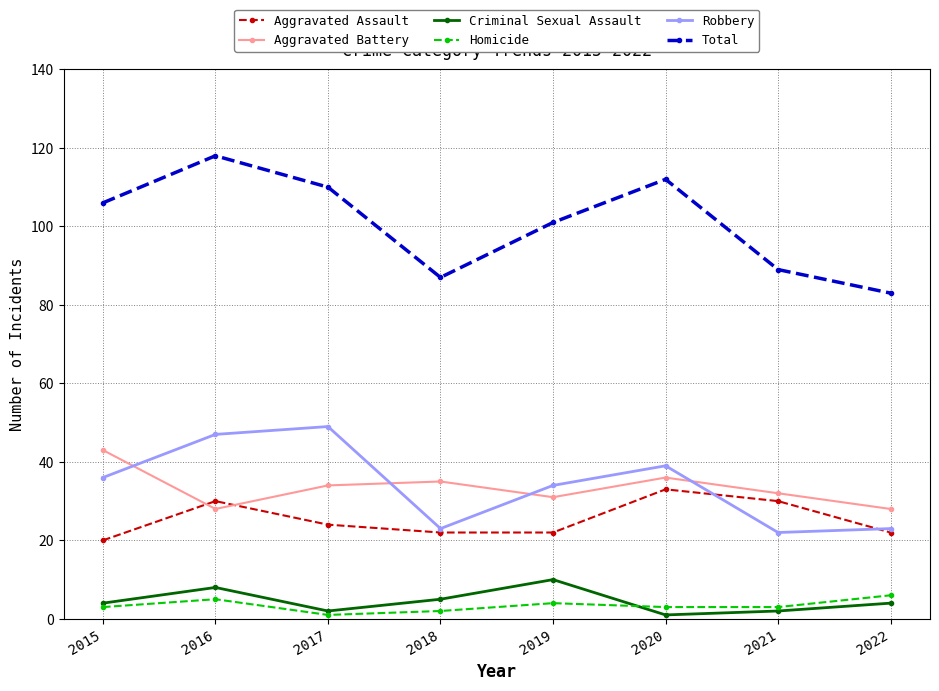

What is the approximate value of Criminal Sexual Assault at 2021?

2